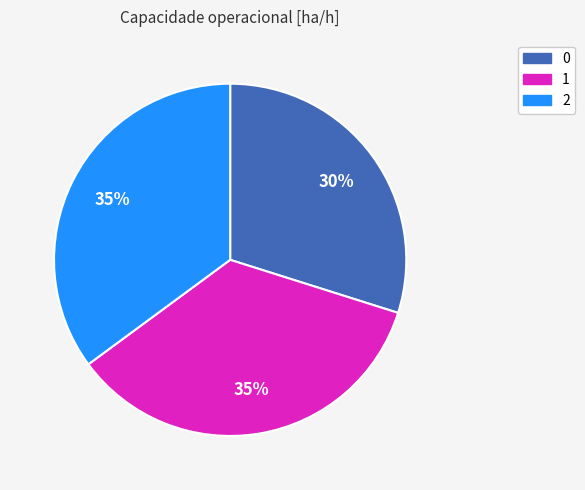

Does any single category account for the majority?

No